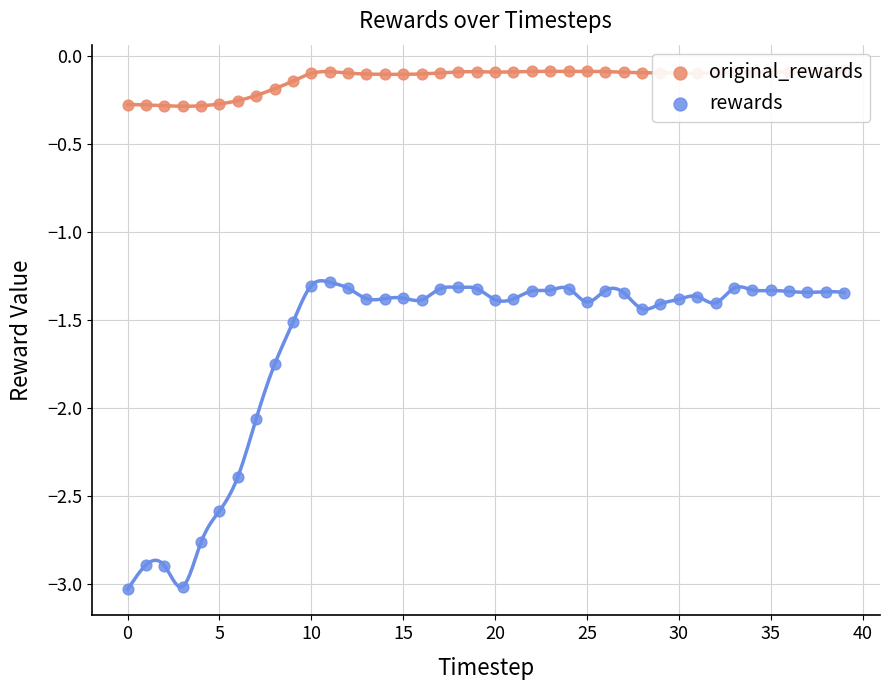

Is the value of rewards at 34 greater than the value of original_rewards at 36?

No